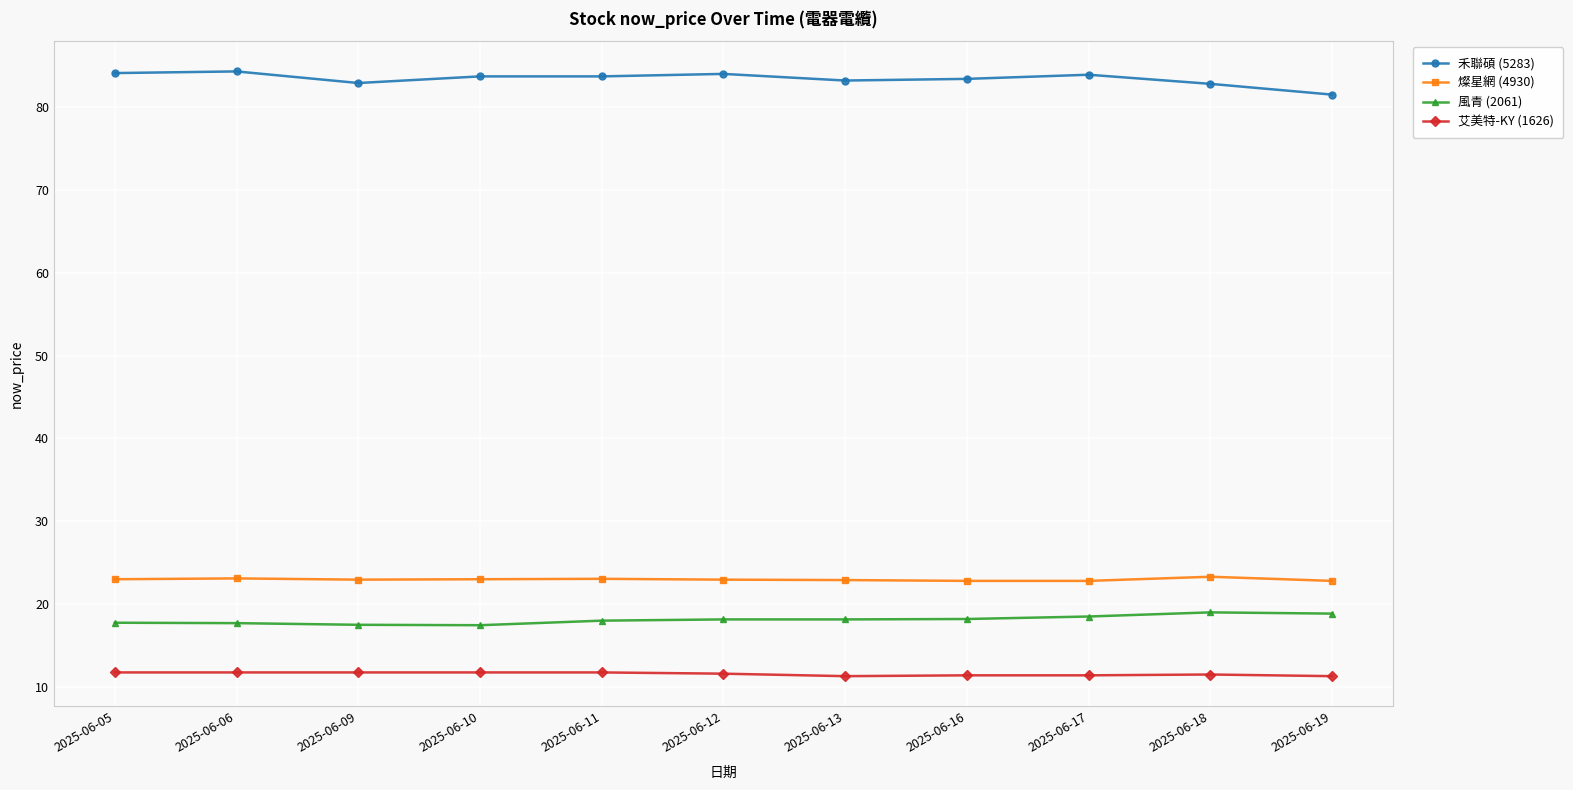

What is the minimum value shown in the chart?

11.3